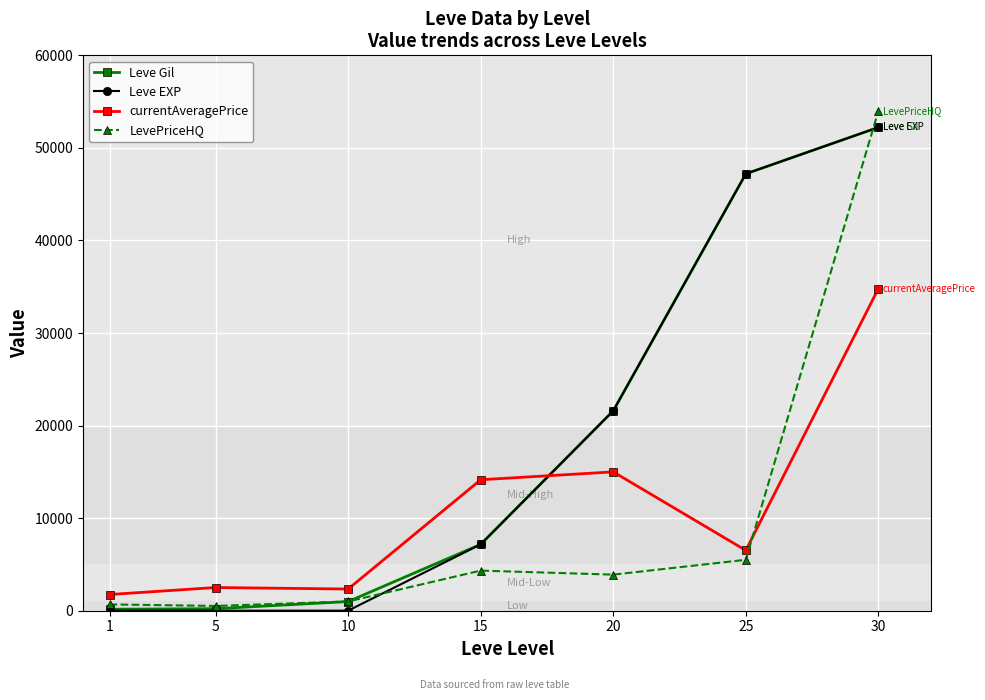

At which category is the sum across all series the highest?

30